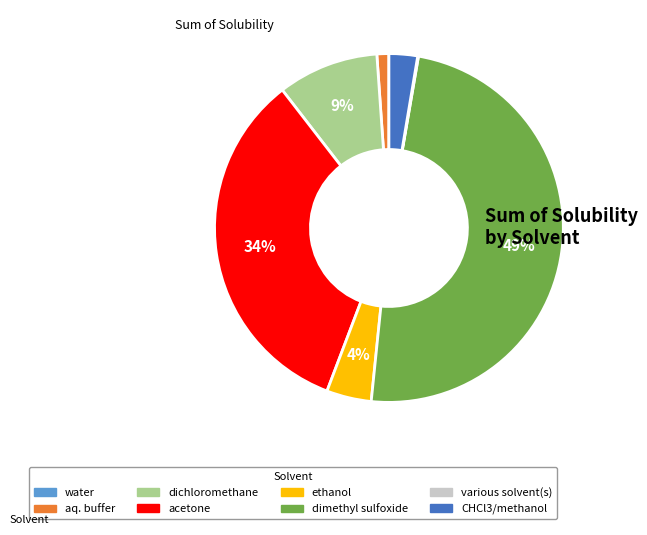

To the nearest percent, what is the average slice percentage?

12%